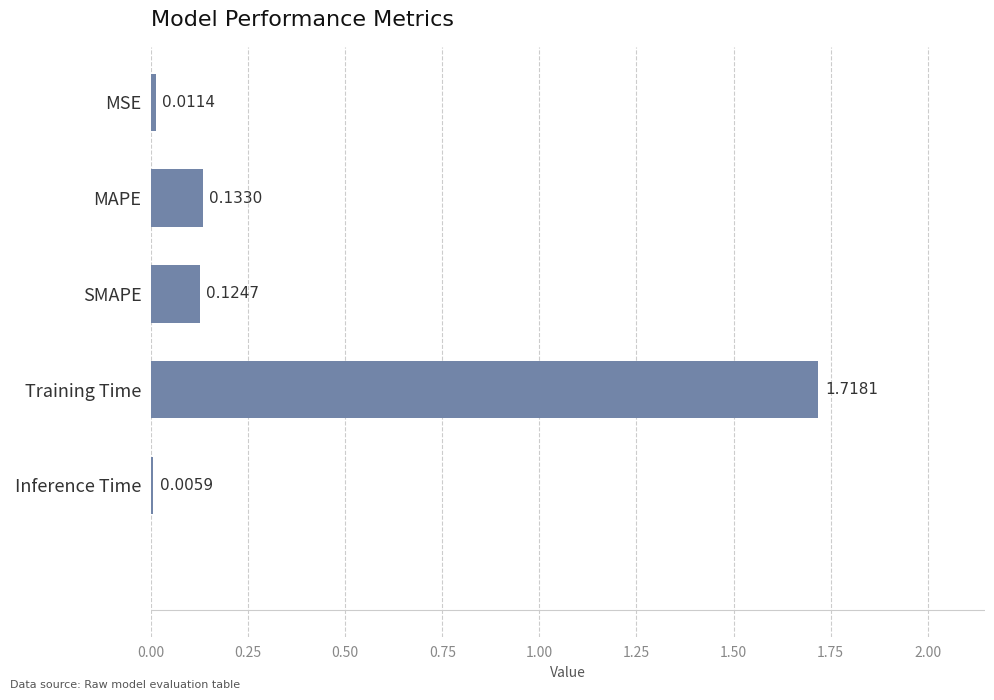

What is the change in value from SMAPE to Training Time?

+1.6